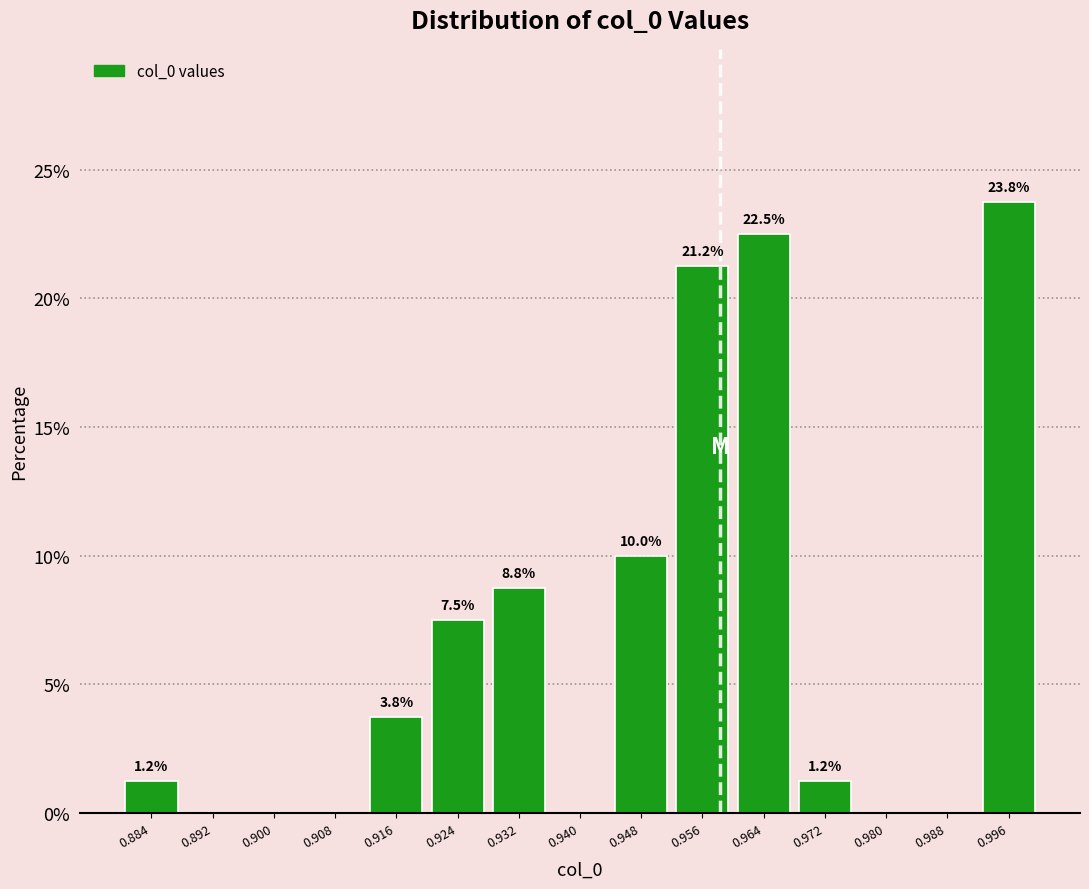

Which range on the x-axis has the tallest bar?

0.992 to 1.000